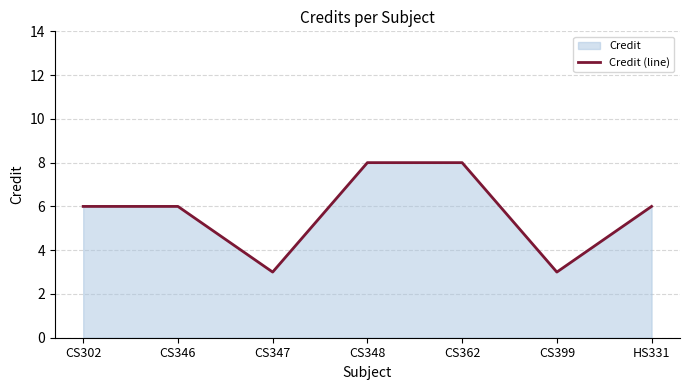

Does the chart have visible grid lines?

Yes